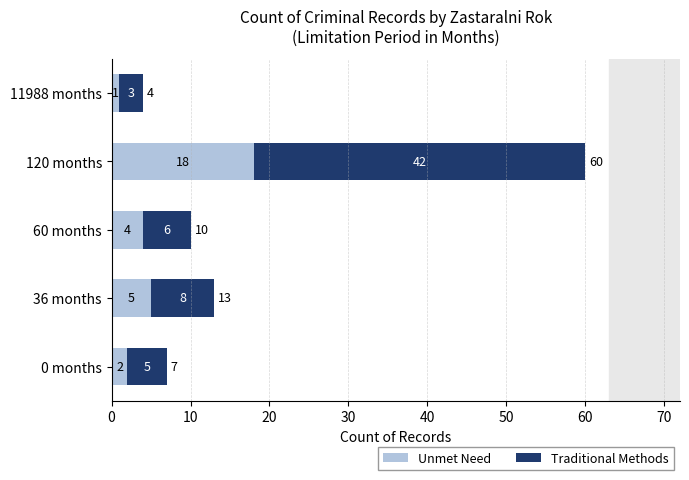

At which category is the sum across all series the highest?

120 months